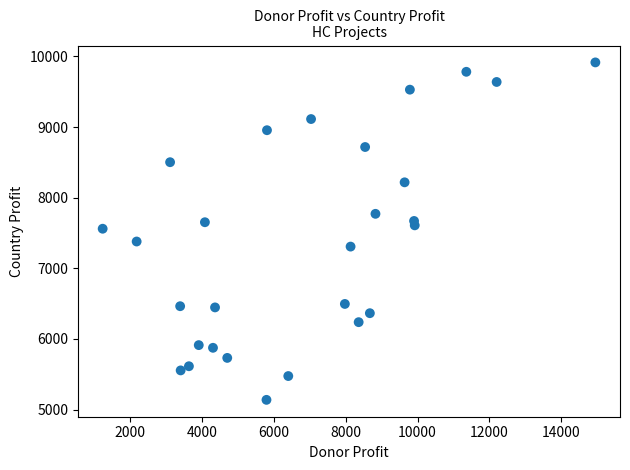

What is the range of X values (max minus min)?

13715